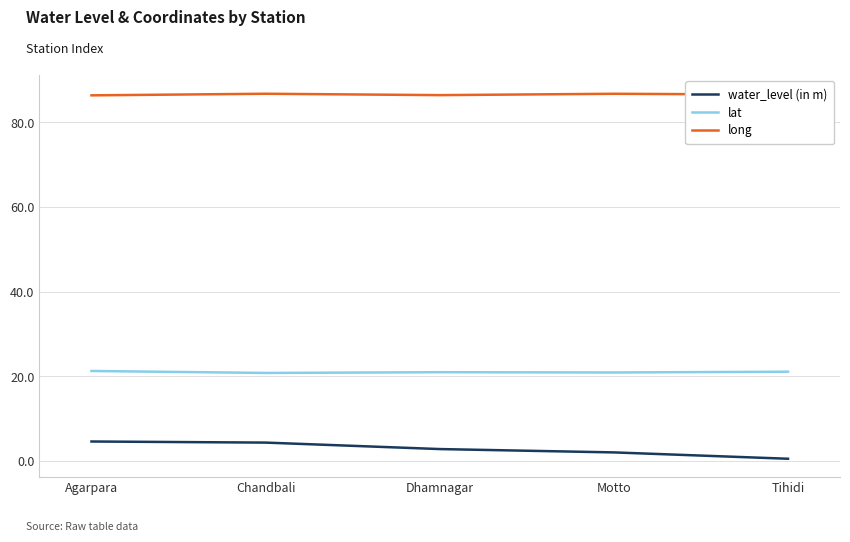

Rank the series by their average value, from highest to lowest.

long, lat, water_level (in m)